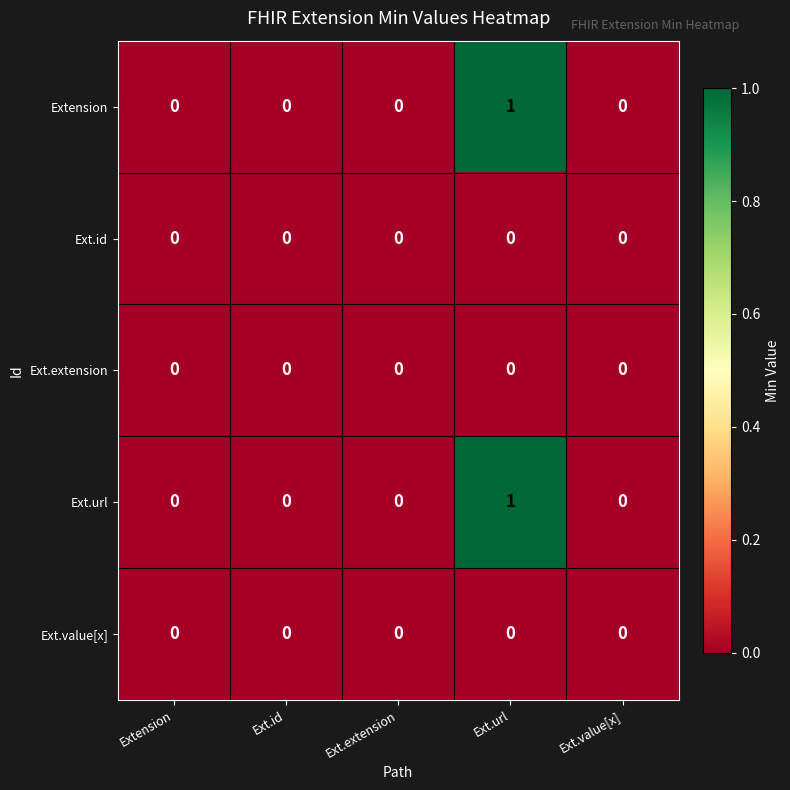

The value of Extension at Ext.id is 0. True or false?

True